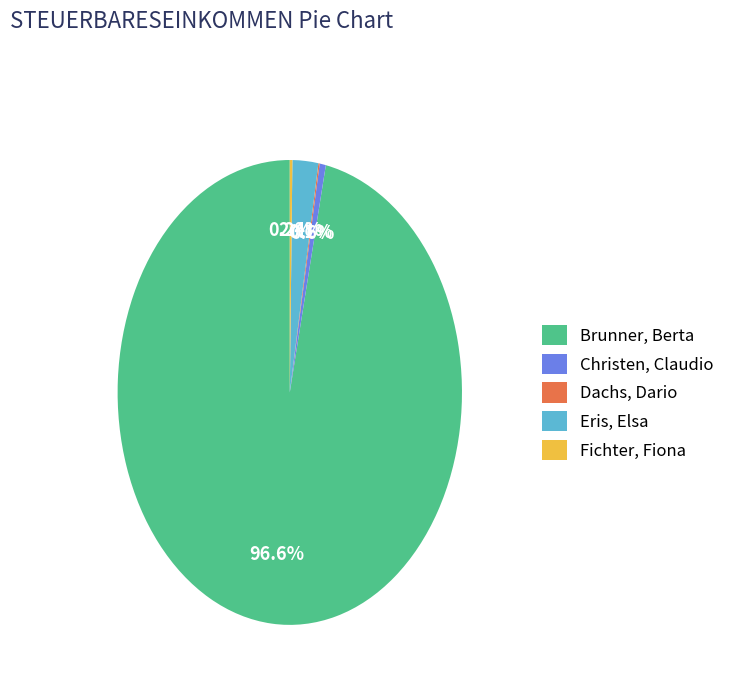

Which slice represents more than half of the pie?

Brunner, Berta